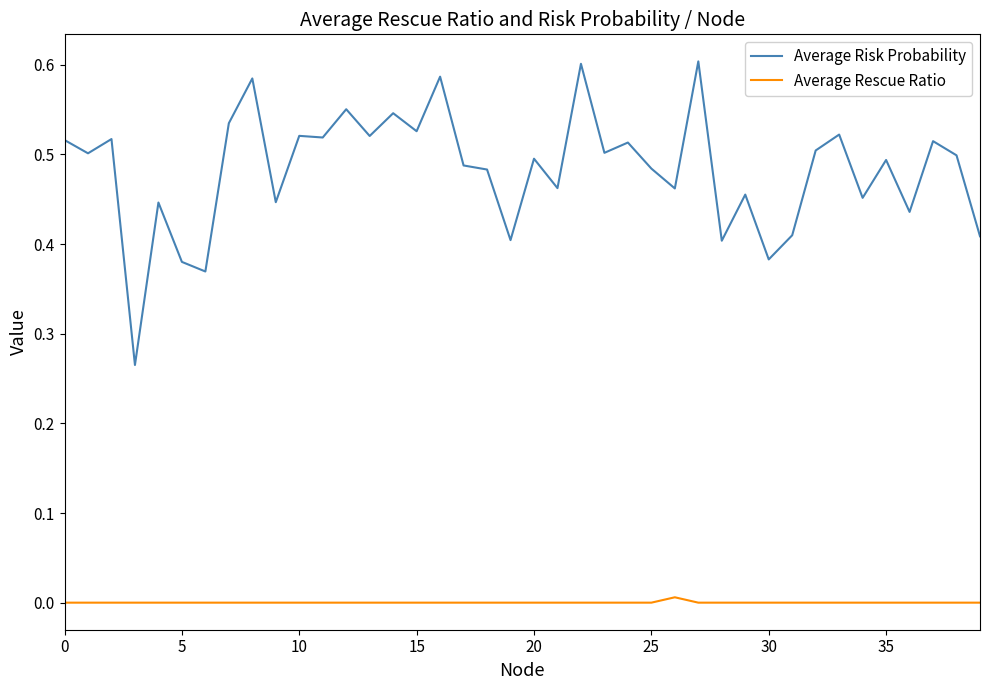

Which series has the largest range (max minus min)?

Average Risk Probability